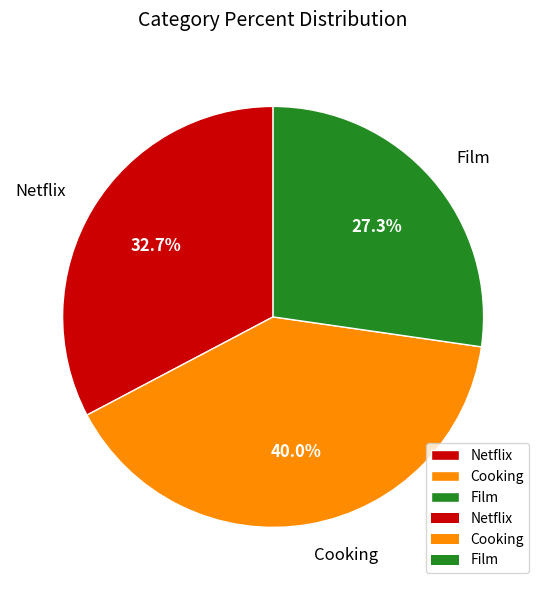

What is the ratio of the value at Netflix to the value at Film?

1.2